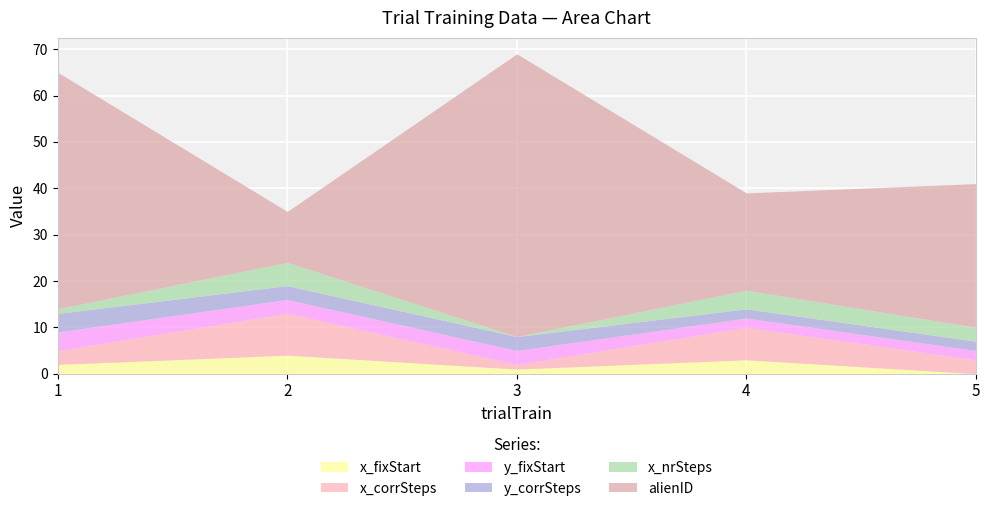

What are all the series names shown in the legend?

x_fixStart, x_corrSteps, y_fixStart, y_corrSteps, x_nrSteps, alienID